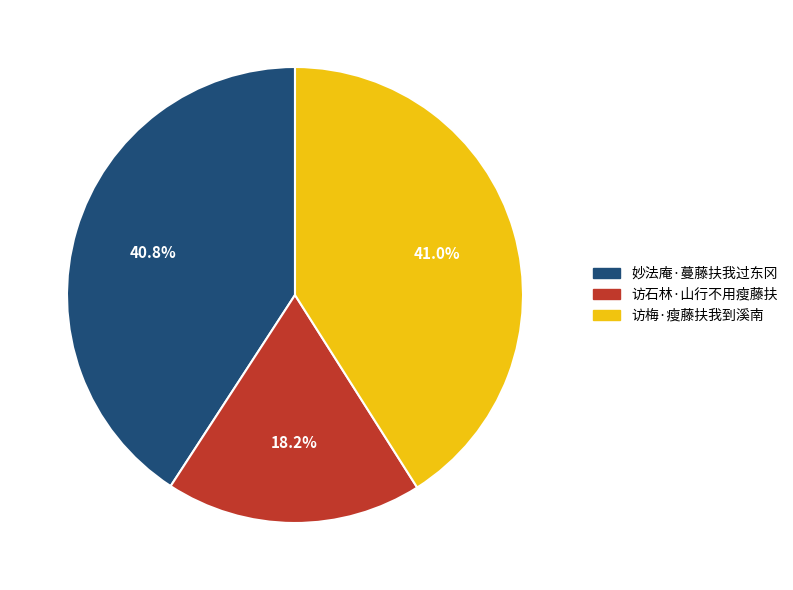

The 妙法庵·蔓藤扶我过东冈 slice represents 50% of the pie. True or false?

False